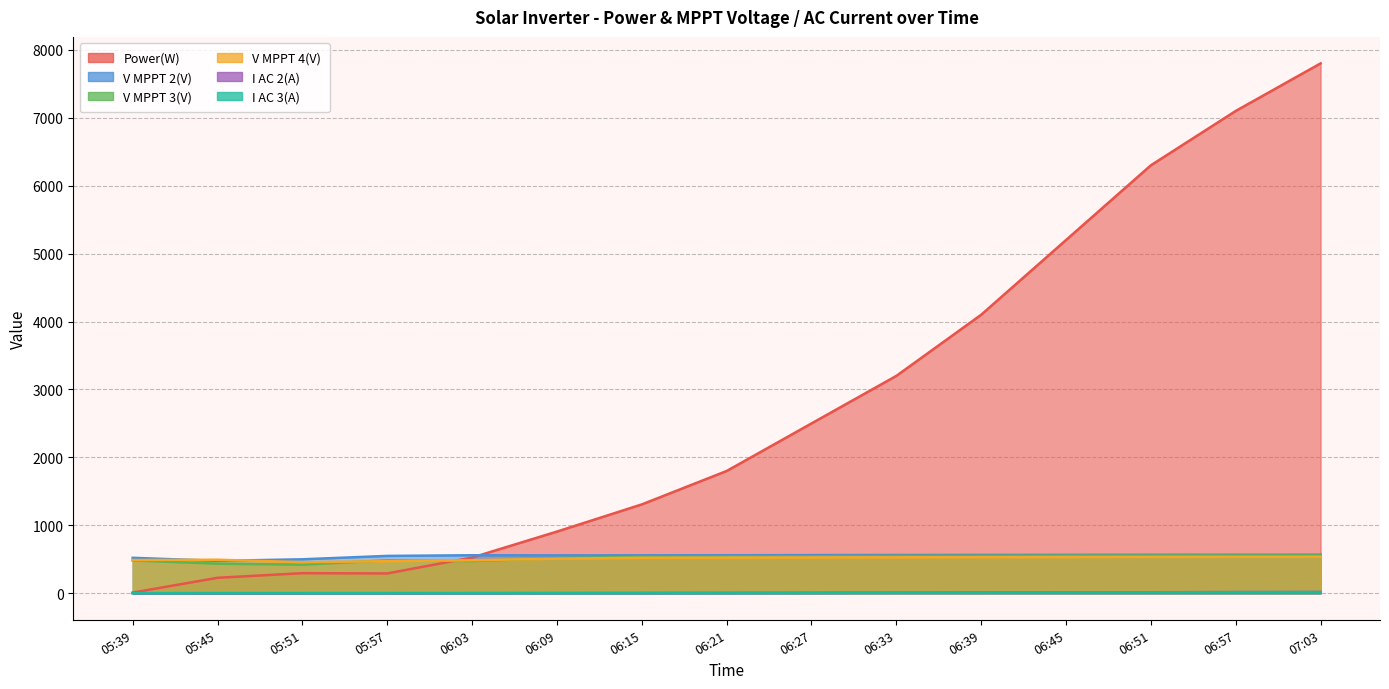

Rank the series by their maximum value, from highest to lowest.

Power(W), V MPPT 2(V), V MPPT 3(V), V MPPT 4(V), I AC 2(A), I AC 3(A)